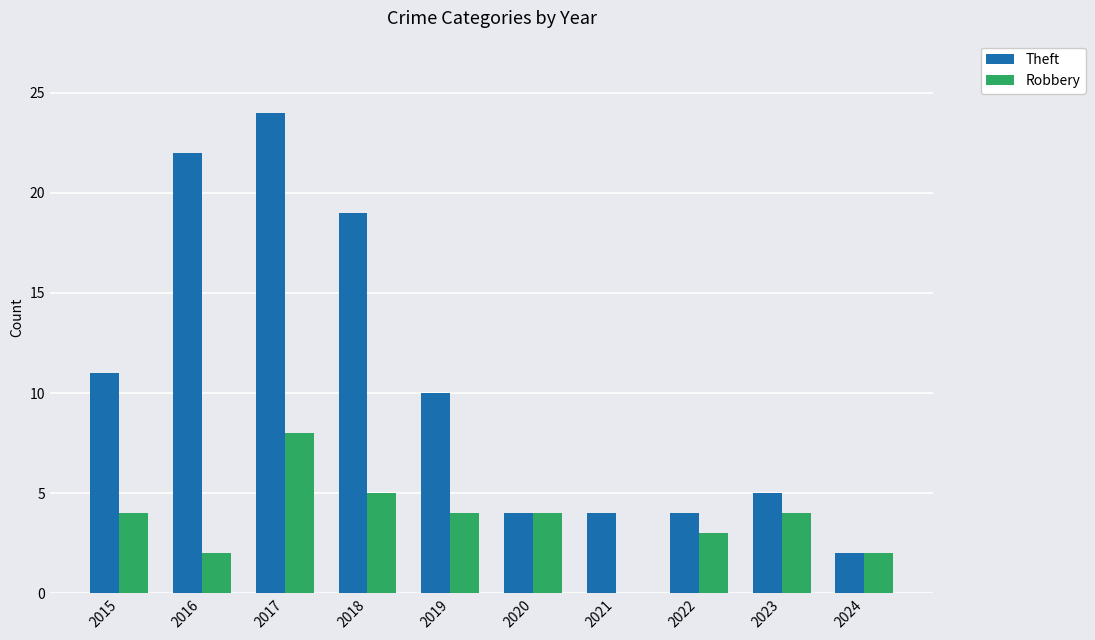

What is the sum of all Robbery values?

36